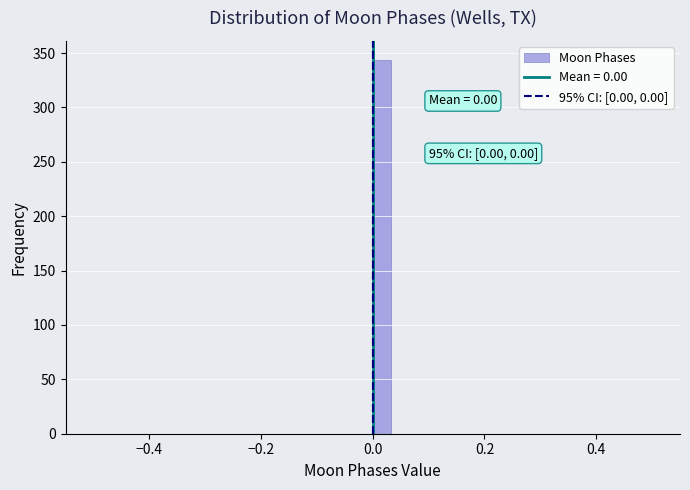

Around what value on the x-axis is the tallest bar? Give the approximate position of its centre, as read against the axis.

0.02